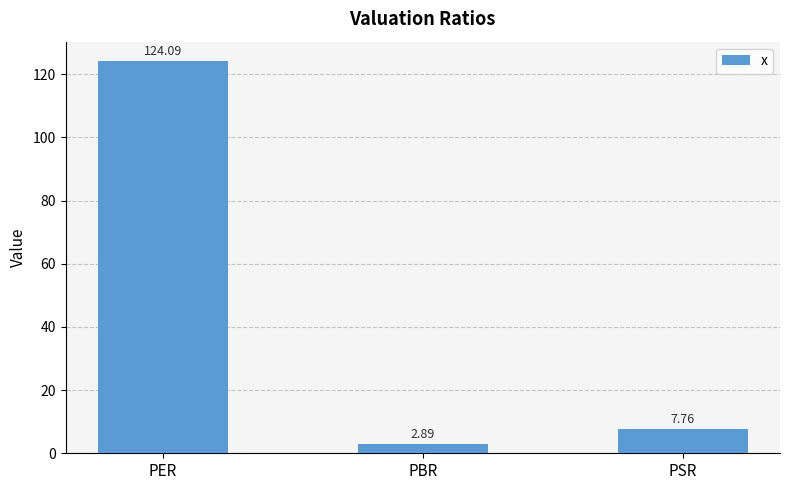

Does the chart contain stacked bars?

No